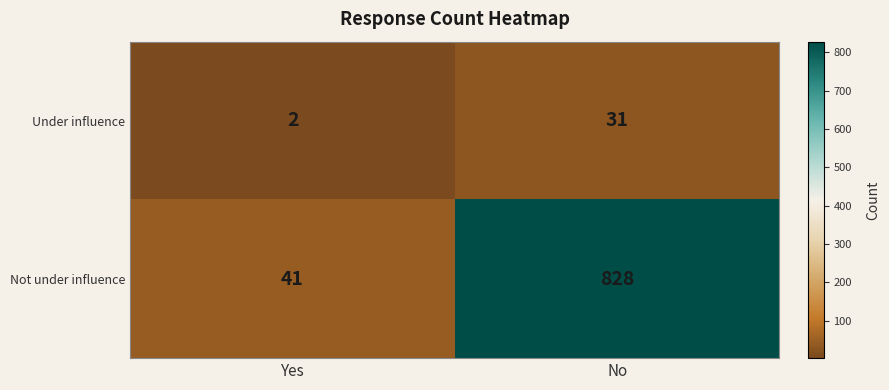

Reading right to left, list all the values displayed in this chart.

Under influence: No=31	Yes=2
Not under influence: No=828	Yes=41